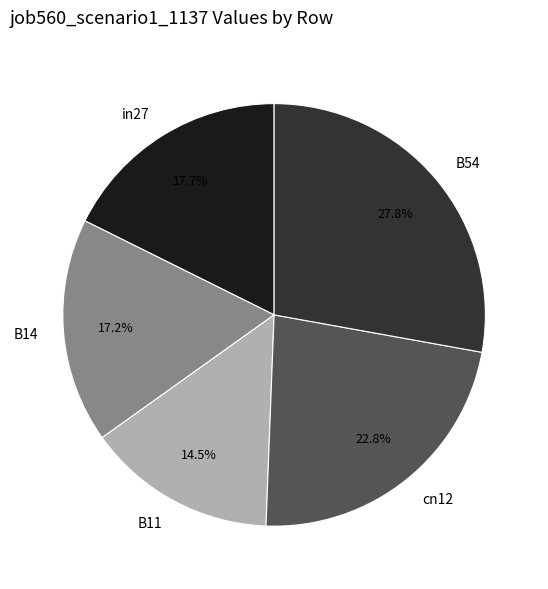

The in27 slice represents 28% of the pie. True or false?

False